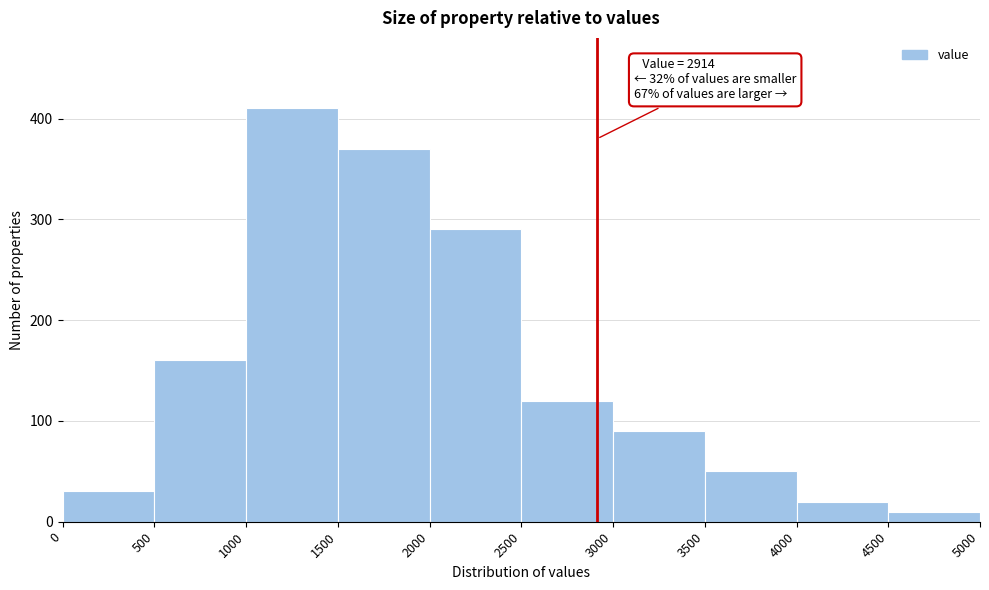

Which range on the x-axis has the tallest bar?

1000 to 1500